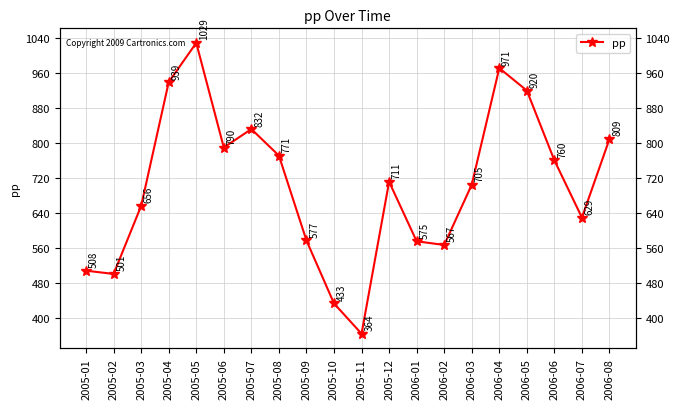

What is the maximum value shown in the chart?

1028.8